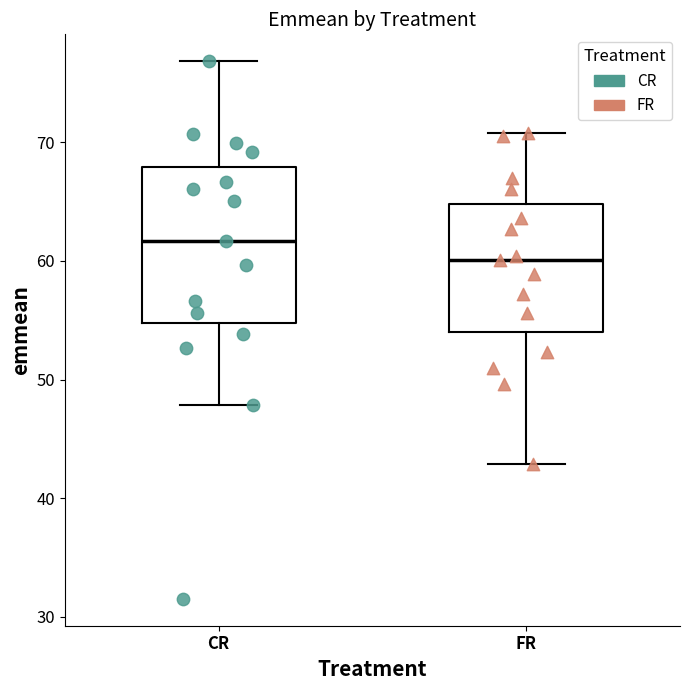

Reading left to right, transcribe this box plot: for each box, give where its median line is, the range the box spans, and where its two whiskers end, as read against the y-axis. The values are not printed on the chart, so give them approximately, as read against the axis.

CR: median 62, box 55 to 68, whiskers 48 to 77
FR: median 60, box 54 to 65, whiskers 43 to 71